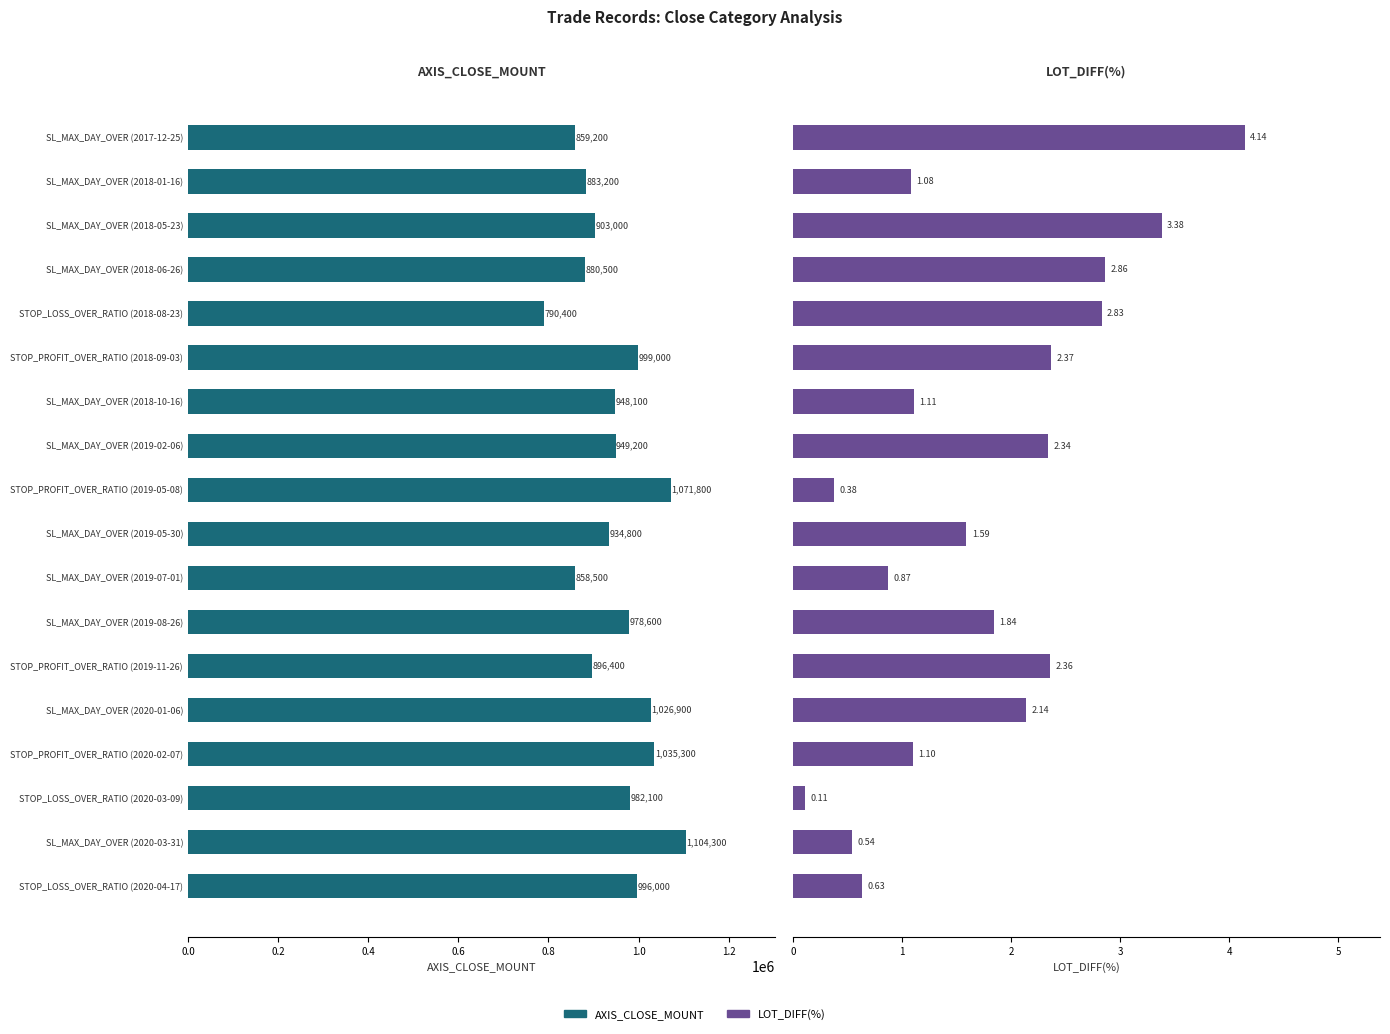

What is the maximum value for LOT_DIFF(%)?

4.1